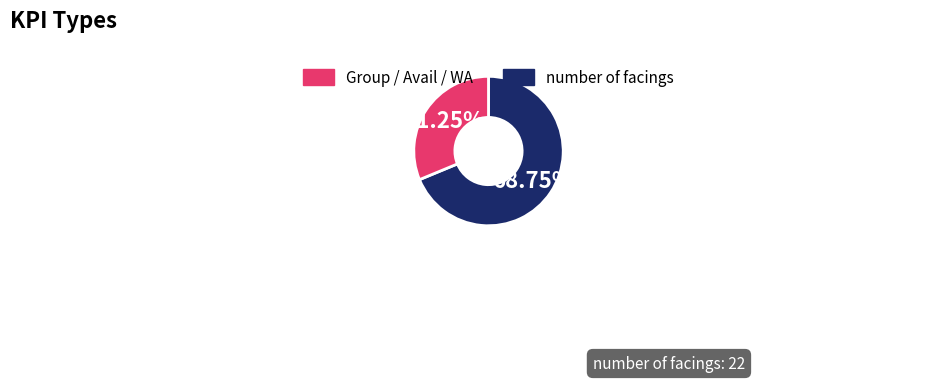

Does any single category account for the majority?

Yes